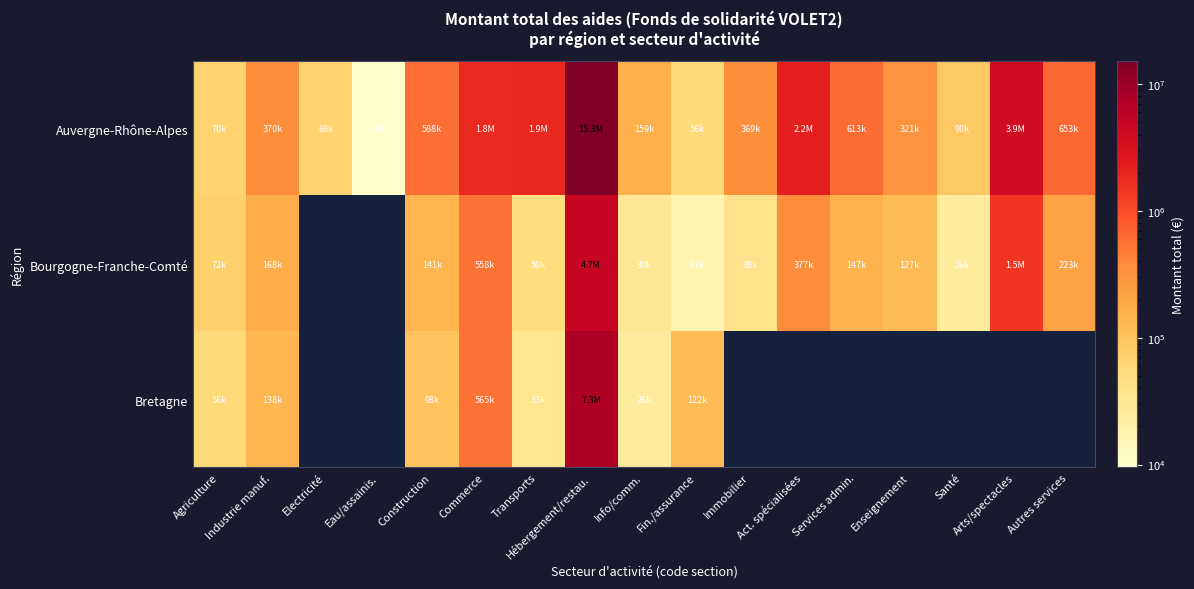

Which has a higher value, Construction or Services admin.?

Services admin.